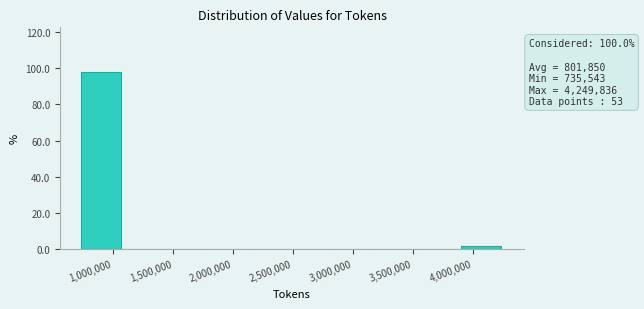

Which range on the x-axis has the tallest bar?

750000 to 1100000